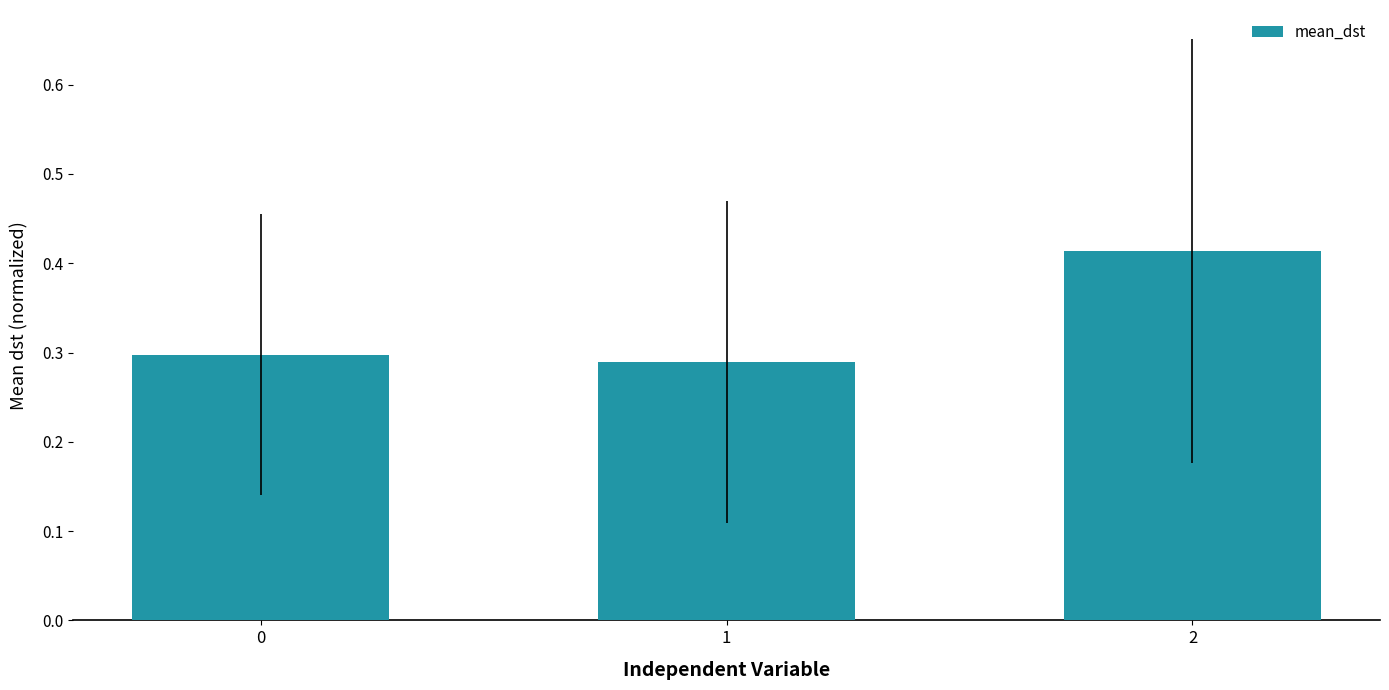

List the labels in order of value, smallest first.

1, 0, 2